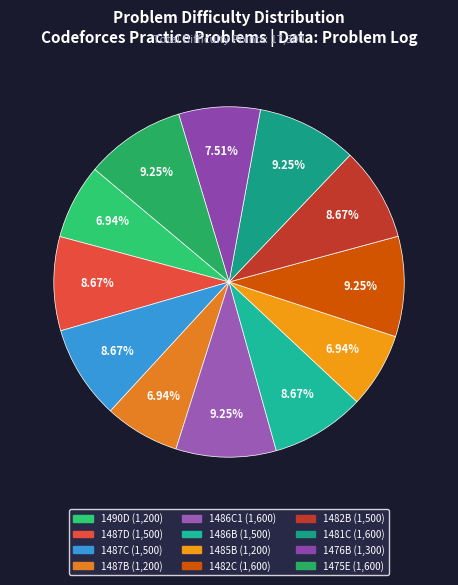

To the nearest percent, what portion does 1482C represent?

9%